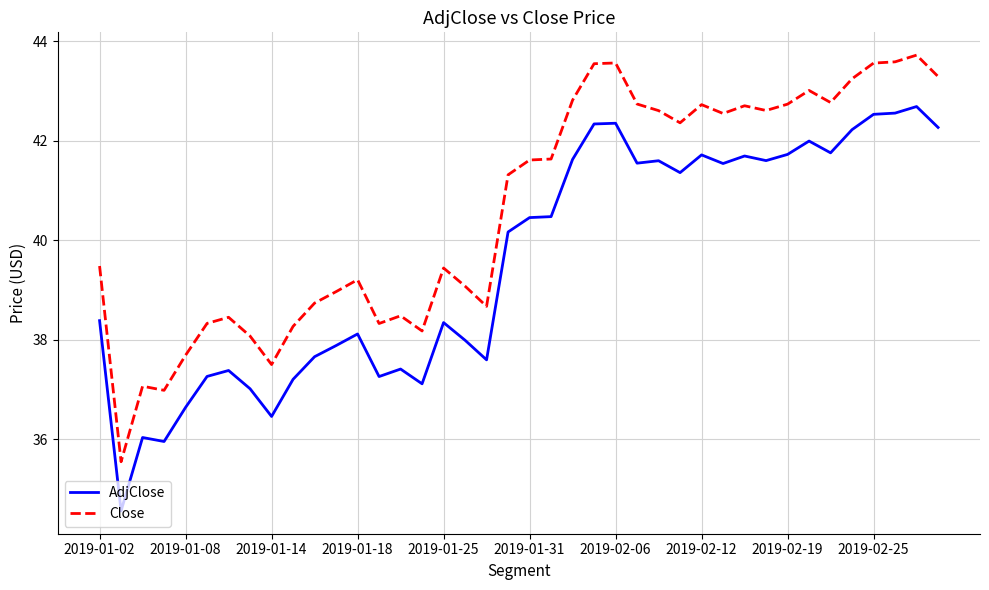

How many values in the Close series are below 41?

19